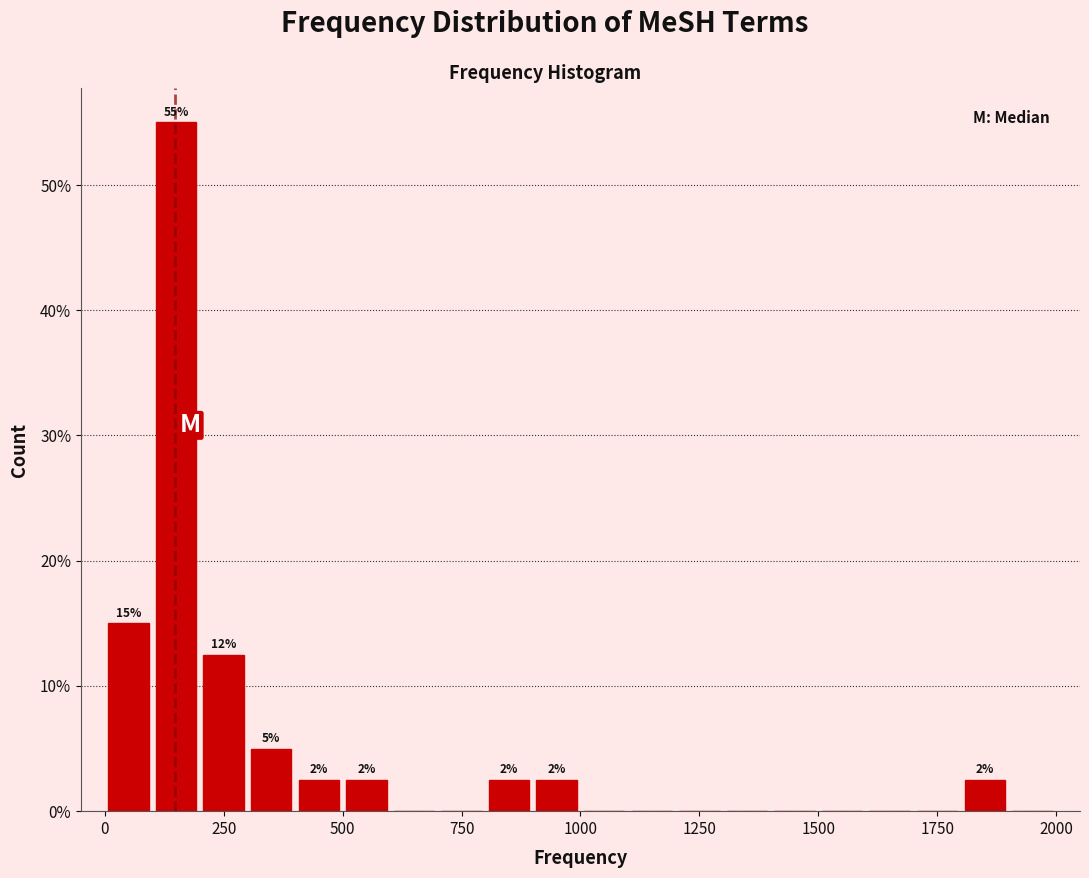

Around what value on the x-axis is the tallest bar? Give the approximate position of its centre, as read against the axis.

150